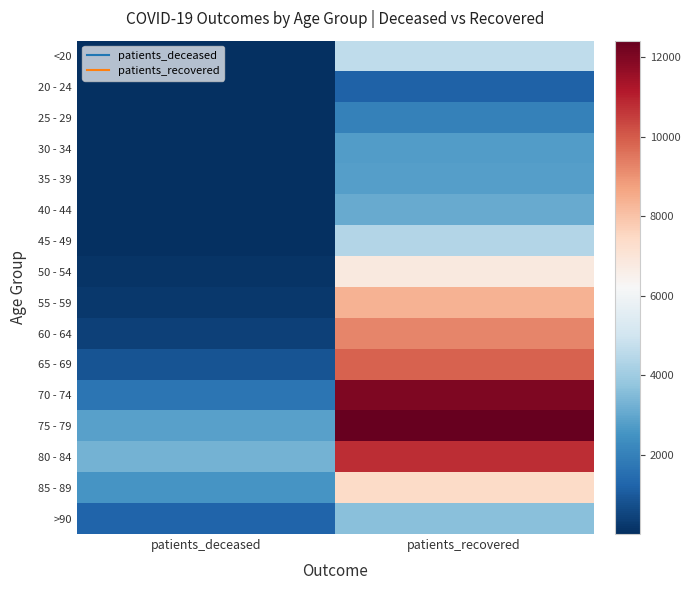

What is the spread (max minus min) of values at patients_recovered?

11226